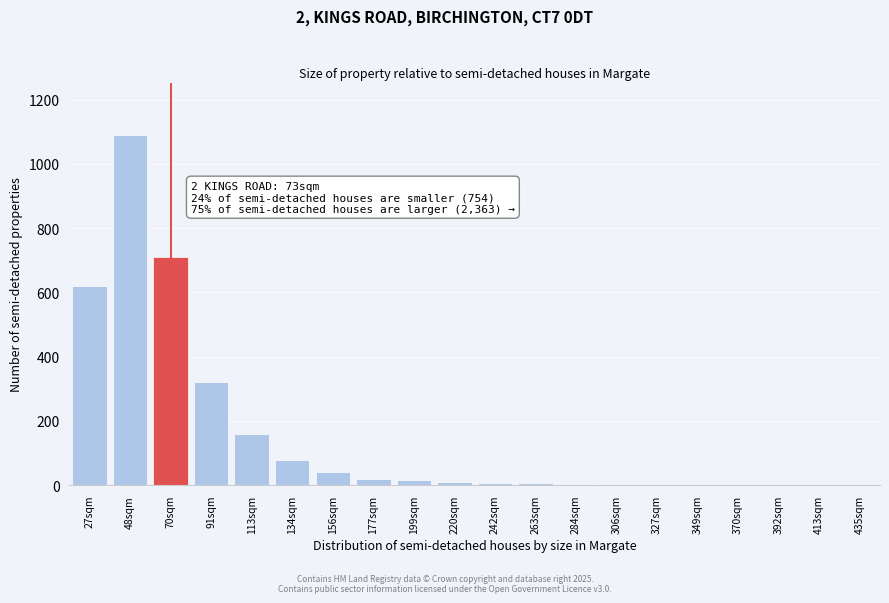

What is the sum of all values?

3098